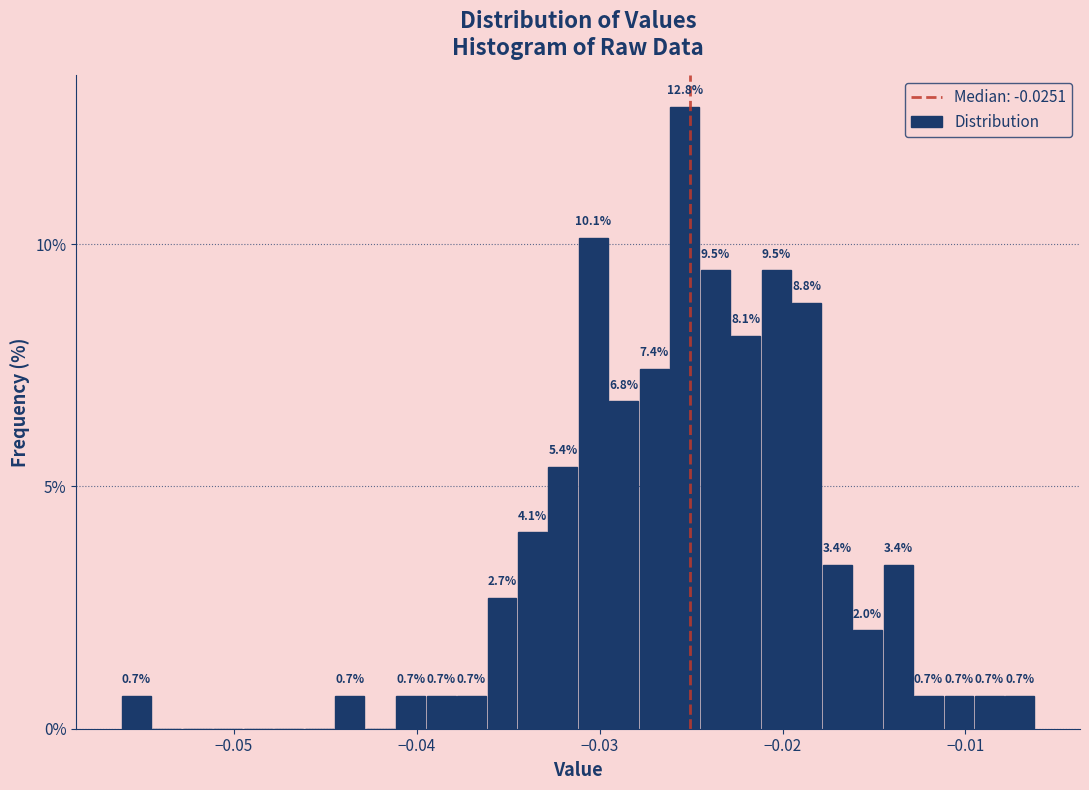

Around what value on the x-axis is the tallest bar? Give the approximate position of its centre, as read against the axis.

-0.025